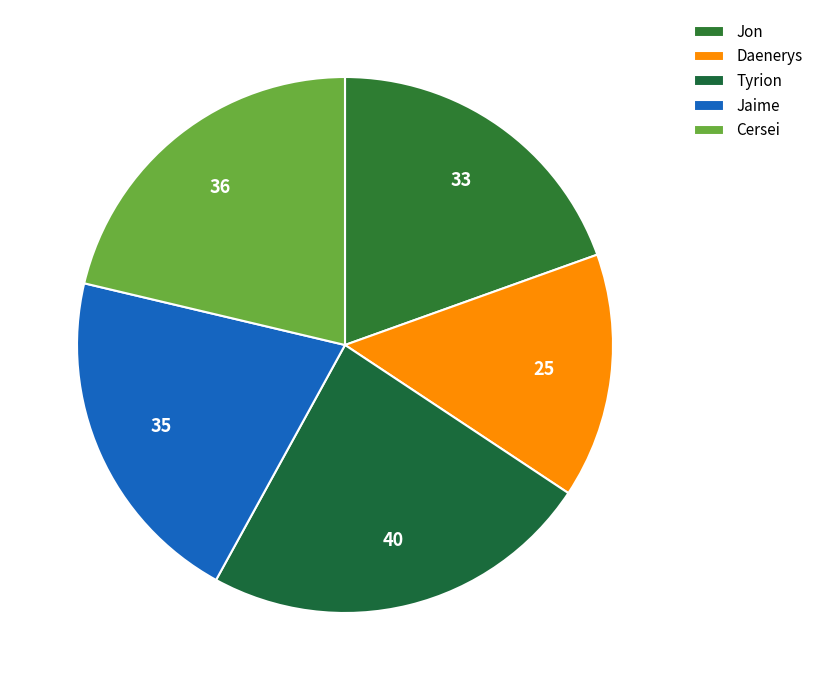

Does Jon account for over 50% of the chart?

No